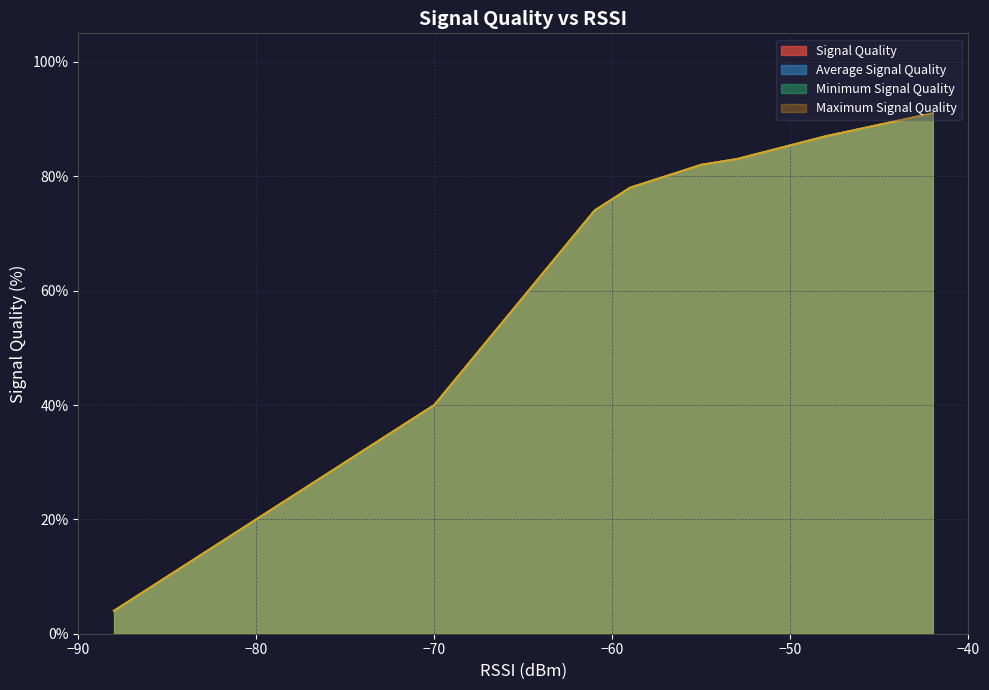

True or false: Signal Quality has more than 2 points higher than both neighbors.

False